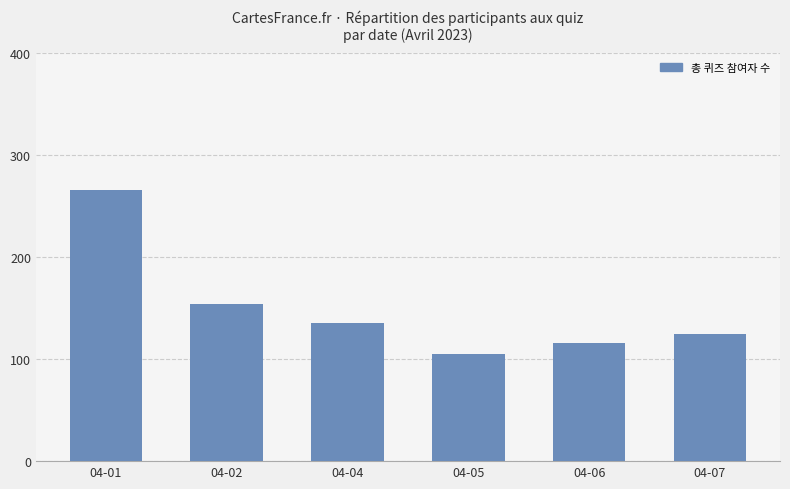

At which label is the value closest to 185?

04-02